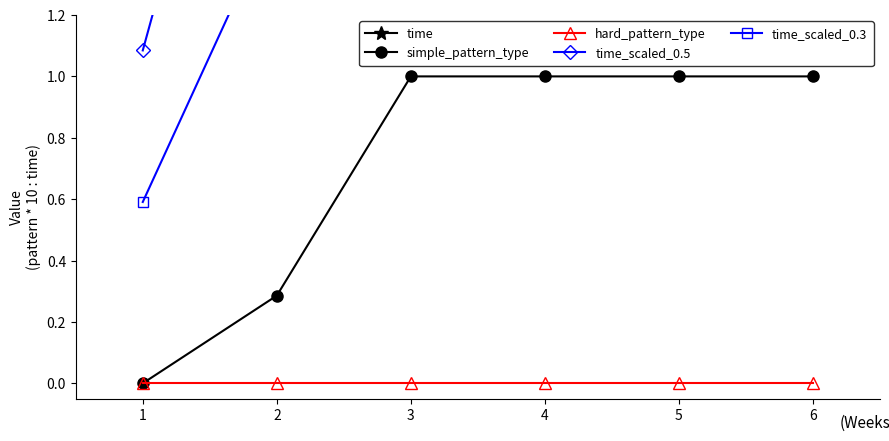

Reading right to left, transcribe all the data shown in this chart.

time: 6=17.1	5=14.1	4=11.1	3=8.1	2=5.1	1=2.0
simple_pattern_type: 6=1.0	5=1.0	4=1.0	3=1.0	2=0.3	1=0.0
hard_pattern_type: 6=0.0	5=0.0	4=0.0	3=0.0	2=0.0	1=0.0
time_scaled_0.5: 6=8.7	5=7.2	4=5.7	3=4.2	2=2.7	1=1.1
time_scaled_0.3: 6=5.1	5=4.2	4=3.3	3=2.4	2=1.5	1=0.6